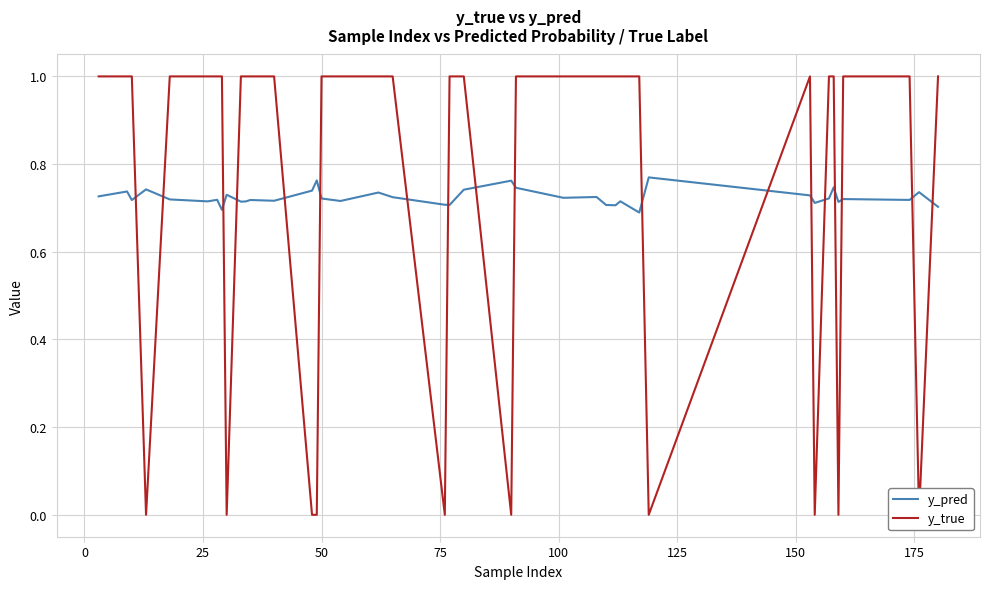

The value of y_true at 25 is 1.8. True or false?

False